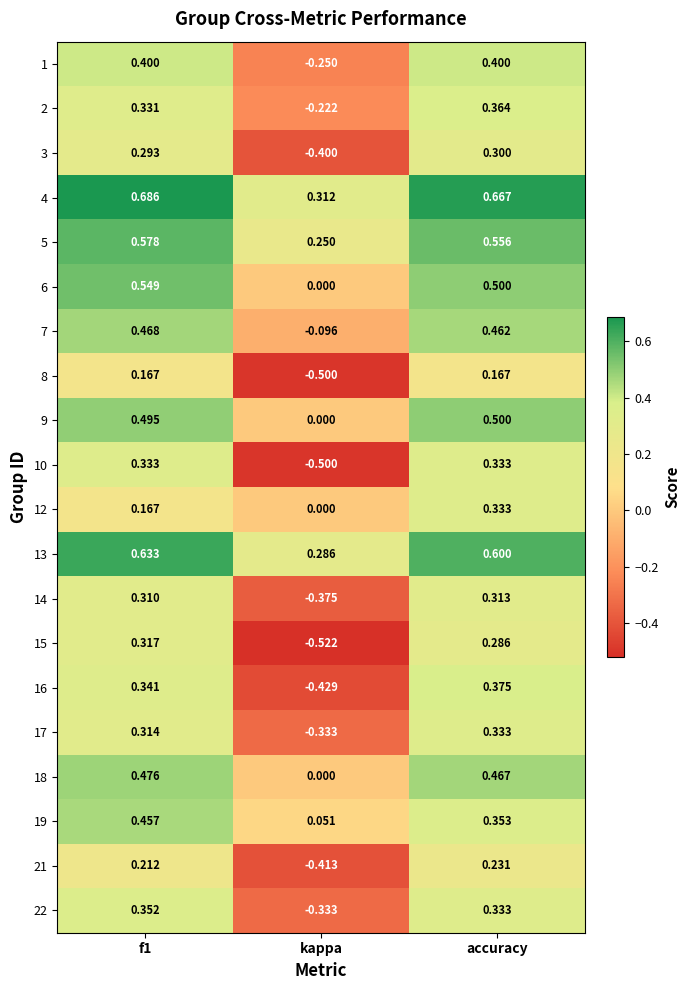

Which category has the lowest value across all series?

kappa